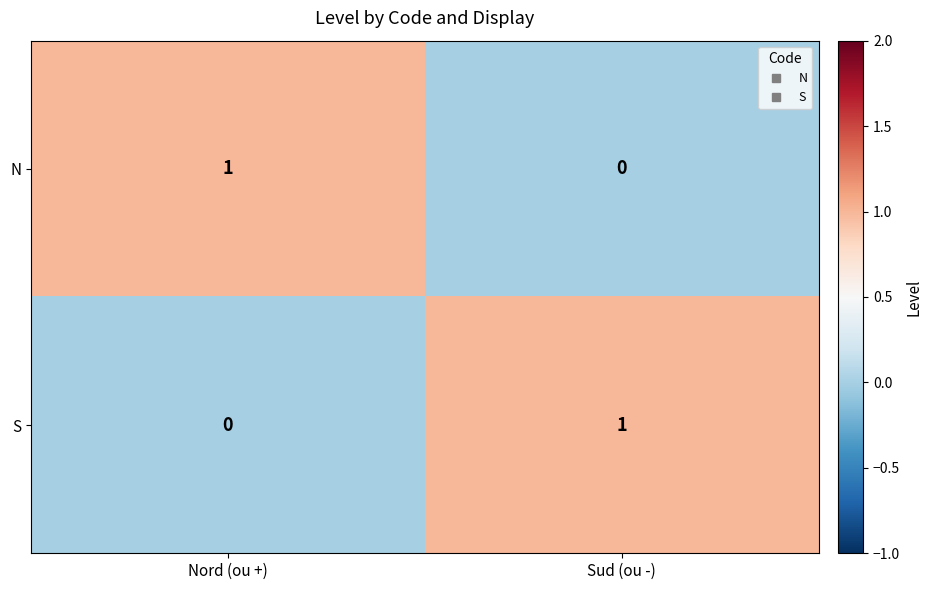

At which label is S closest to 0?

Nord (ou +)